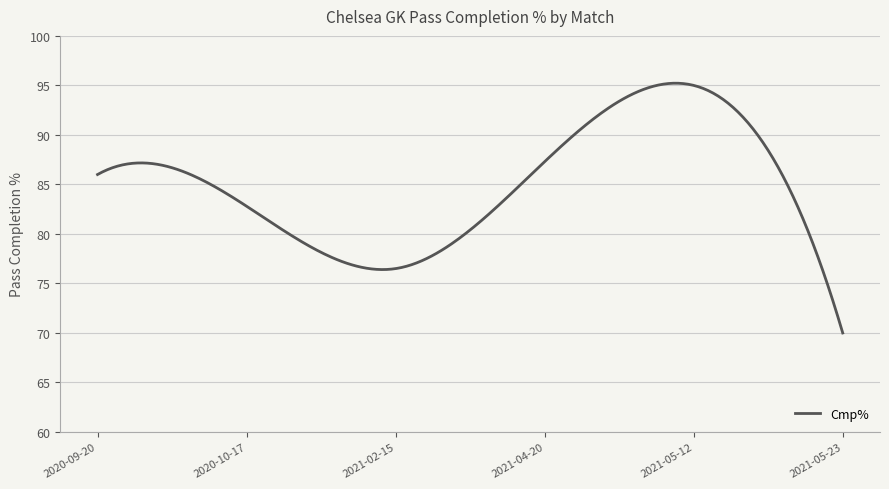

What is the greatest value displayed?

95.2